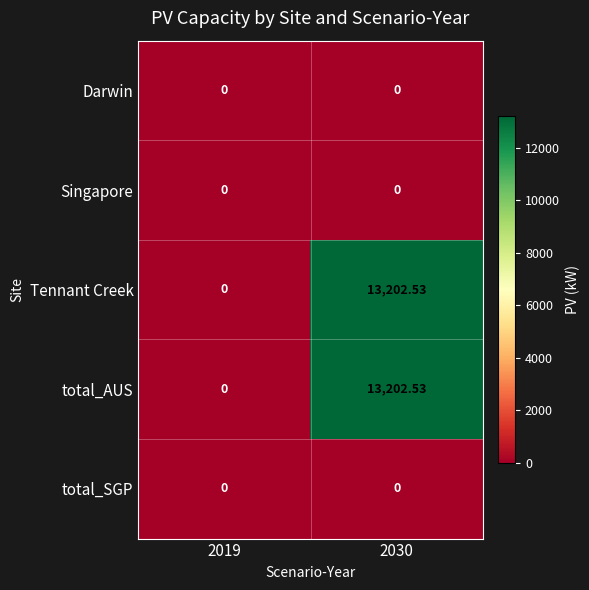

Reading right to left, transcribe all the data shown in this chart.

Darwin: 2030=0.0	2019=0.0
Singapore: 2030=0.0	2019=0.0
Tennant Creek: 2030=13202.5	2019=0.0
total_AUS: 2030=13202.5	2019=0.0
total_SGP: 2030=0.0	2019=0.0